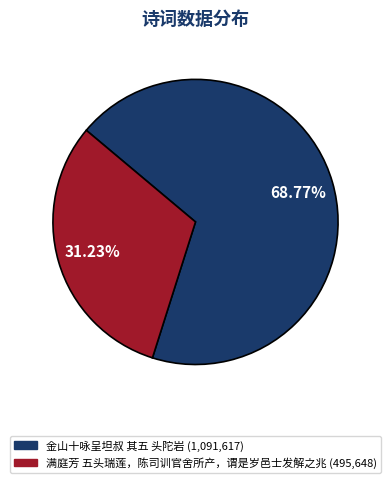

What is the largest slice in the pie chart?

金山十咏呈坦叔 其五 头陀岩